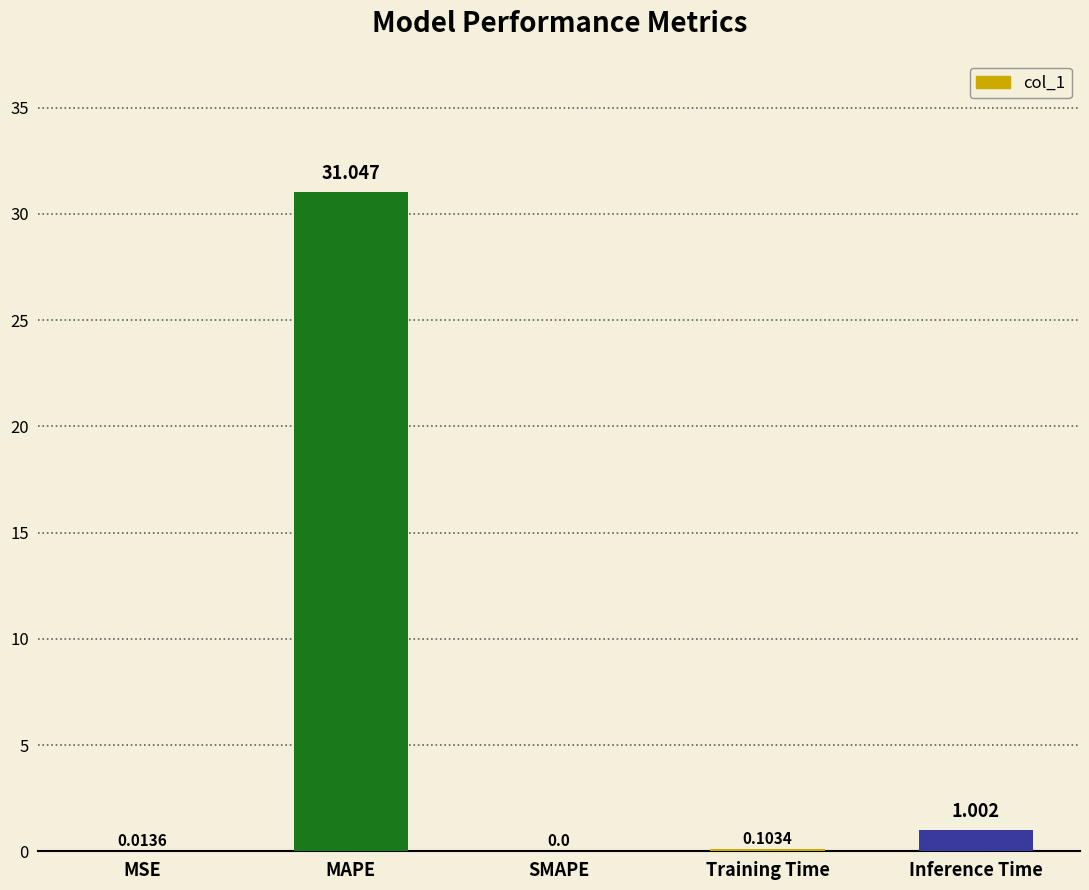

Which has a higher value, MSE or MAPE?

MAPE